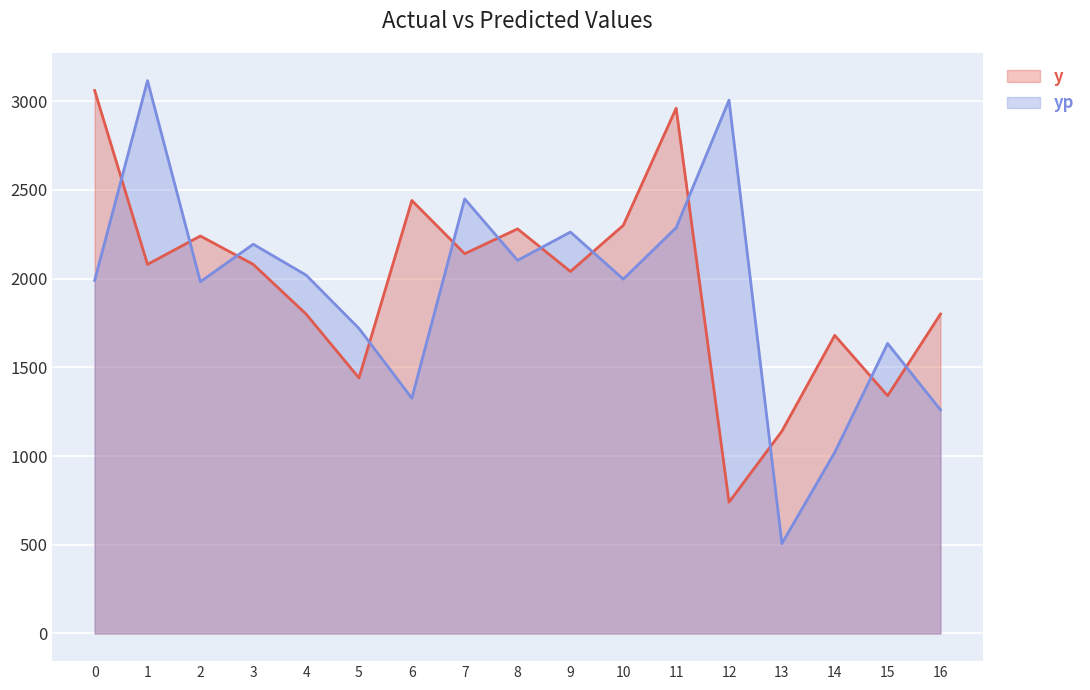

What is the difference between the y values at 1 and 8?

200.0